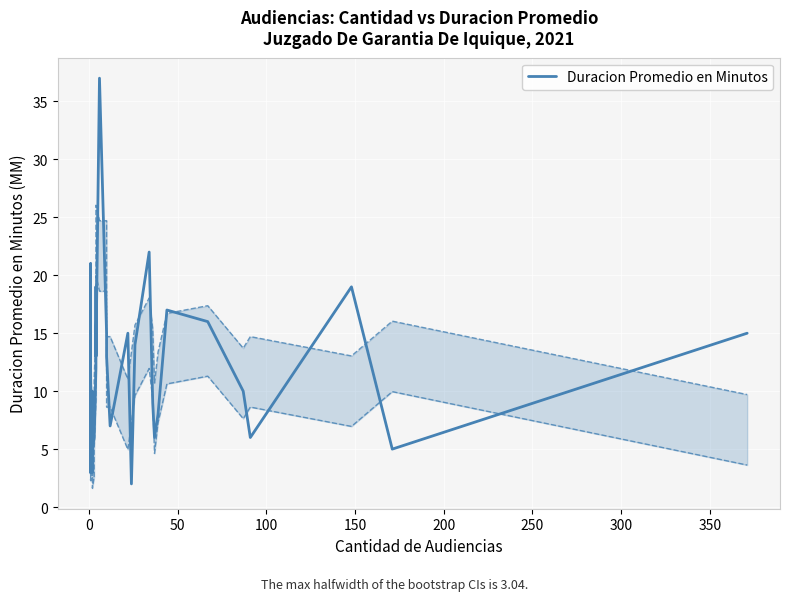

What is the value of the 8th point from the left?

3